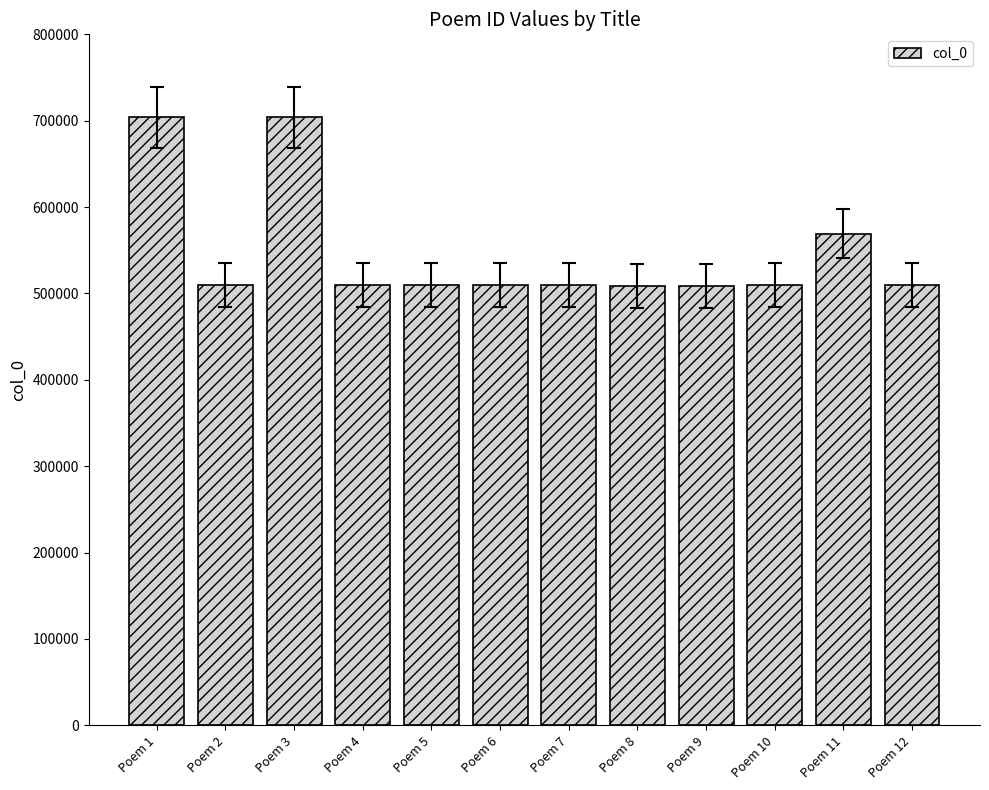

Count the number of categories in the chart.

12